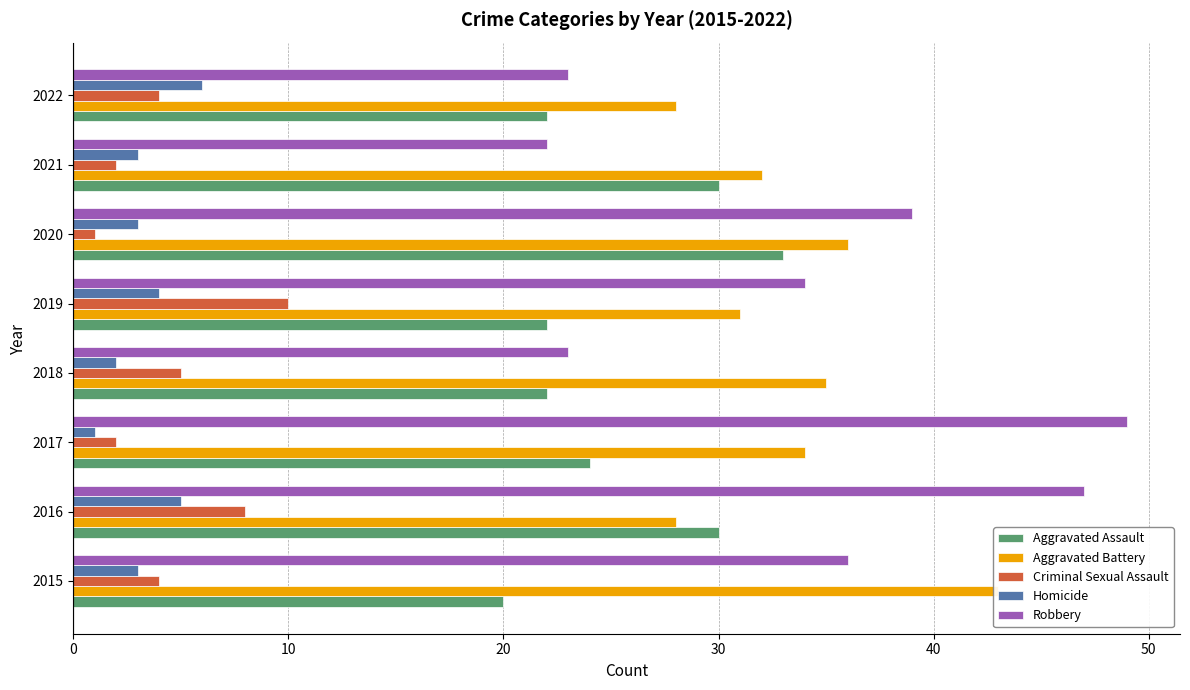

What is the value of the Criminal Sexual Assault bar at the 4th from the left?

5